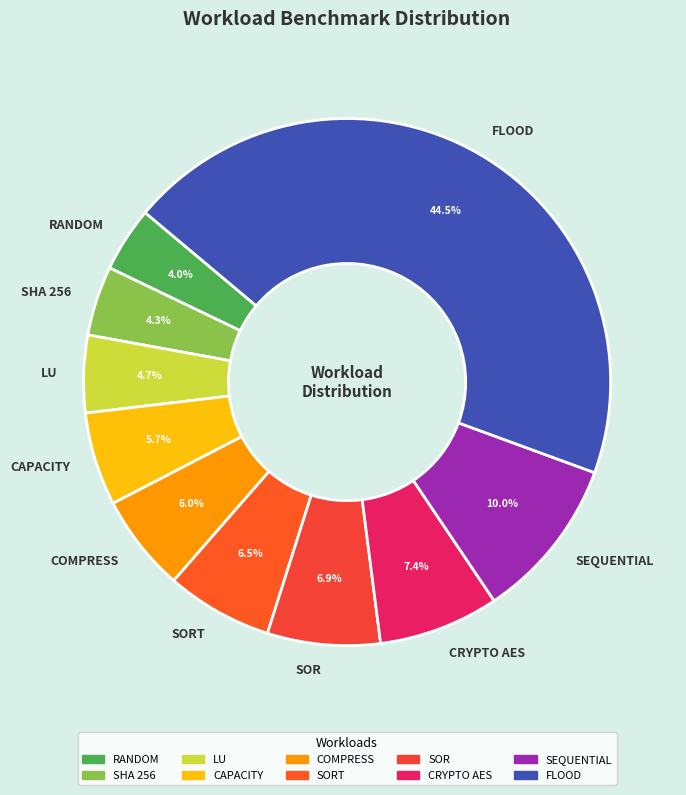

What percentage is NOT represented by SHA 256?

95.7%